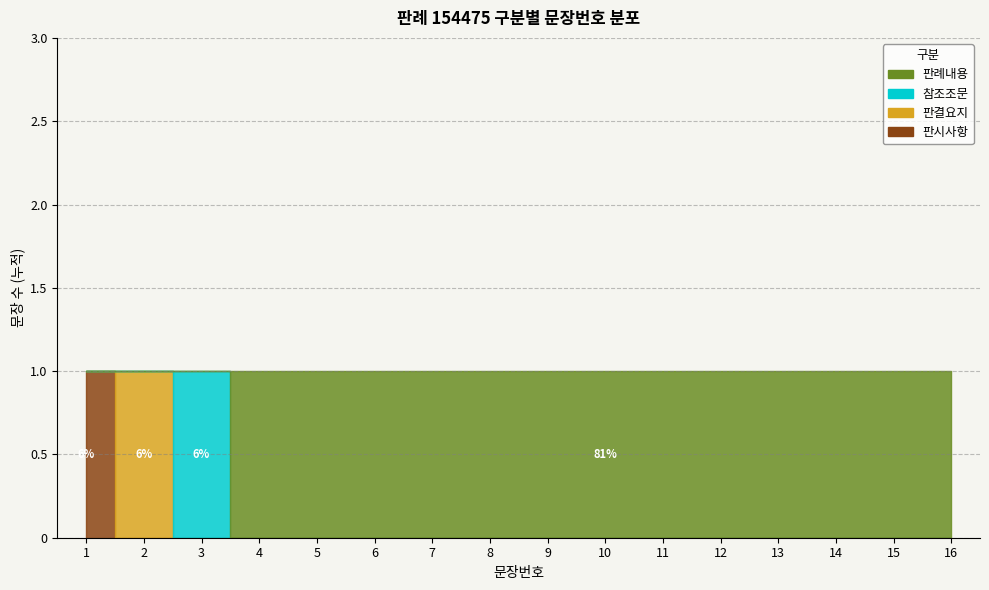

What is the difference between the maximum and minimum values?

12